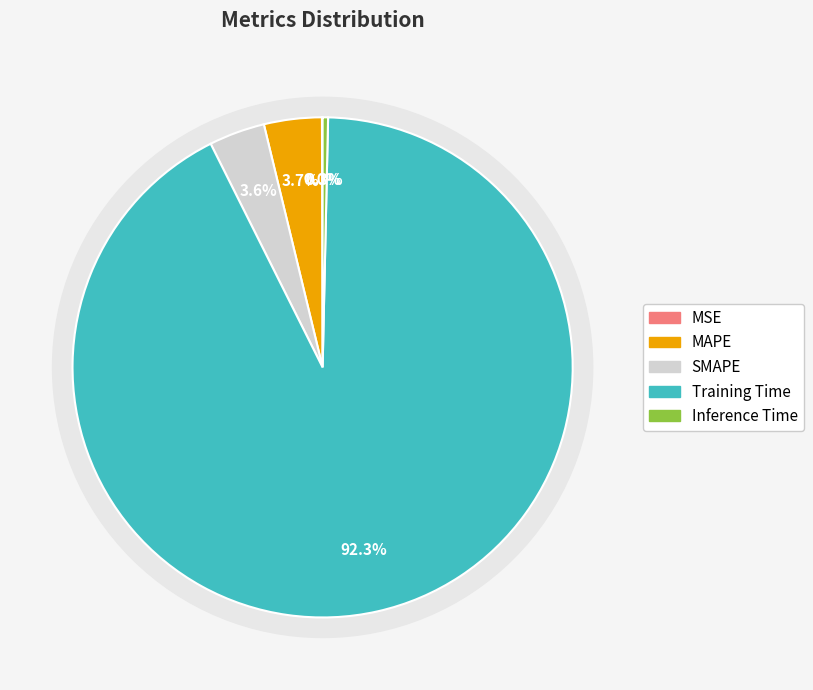

What is the total percentage of Training Time and MSE?

92.3%